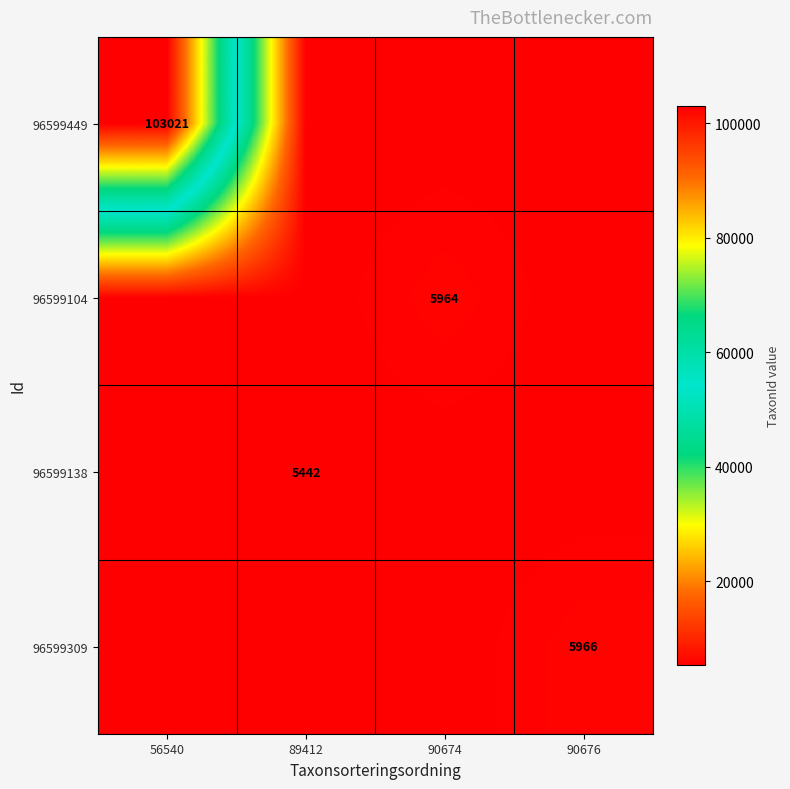

Is it true that 96599309 equals 8158 at 90676?

False